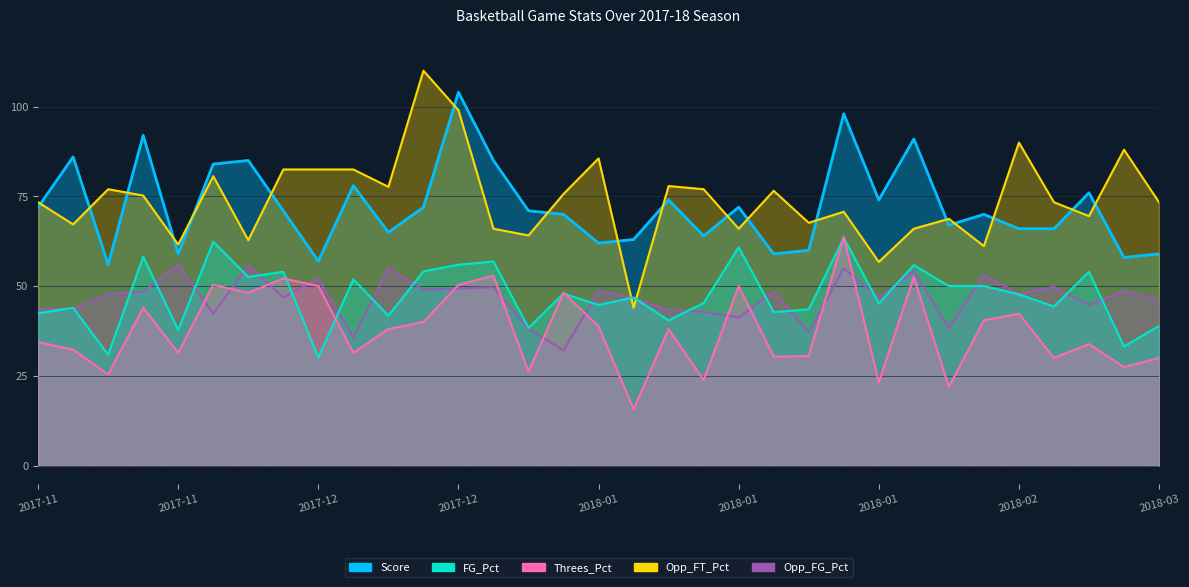

What is the smallest value displayed?

15.7